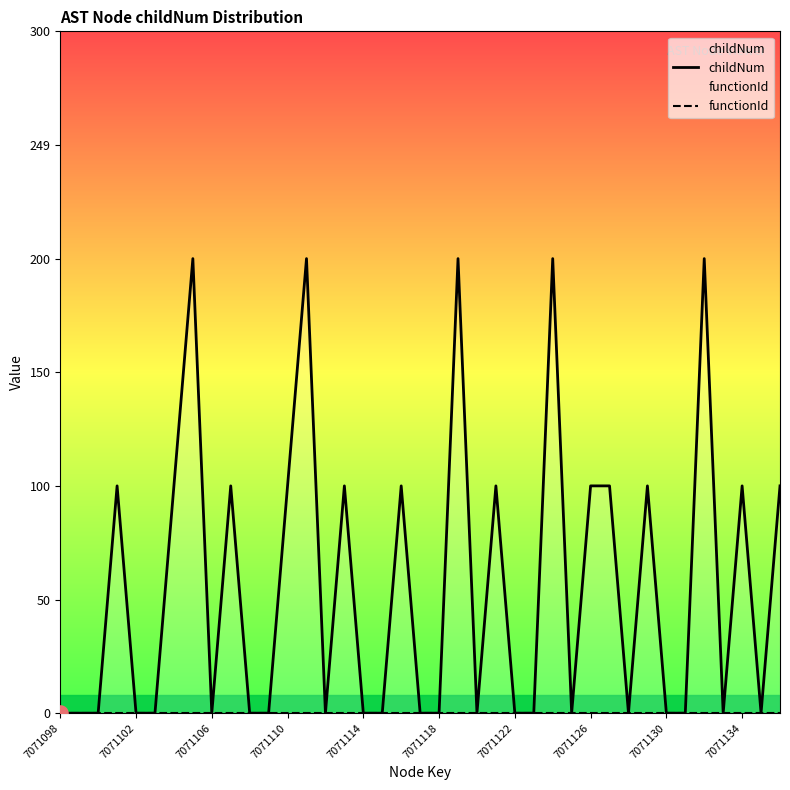

Which series reaches the minimum Y coordinate?

childNum